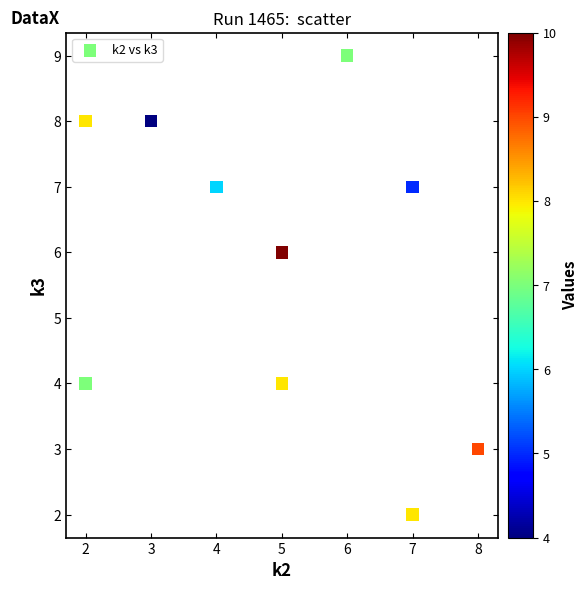

What is the range of X values (max minus min)?

6